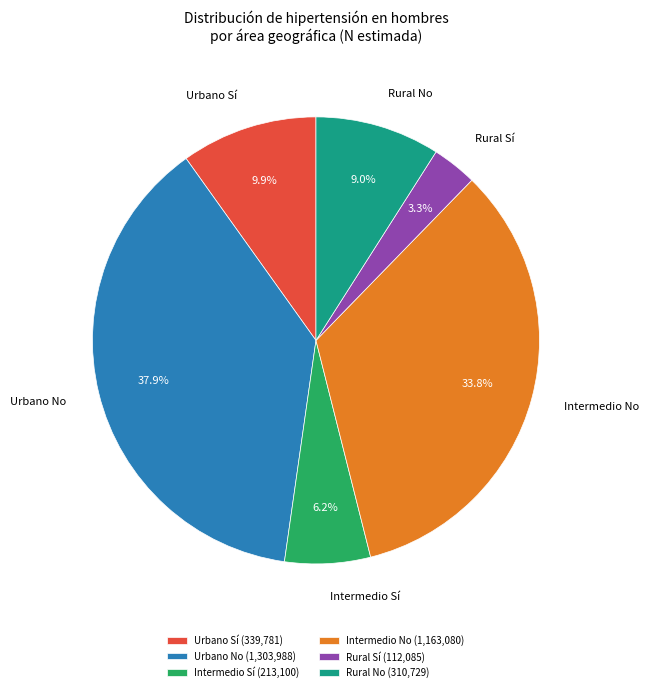

Count the number of slices in the pie.

6